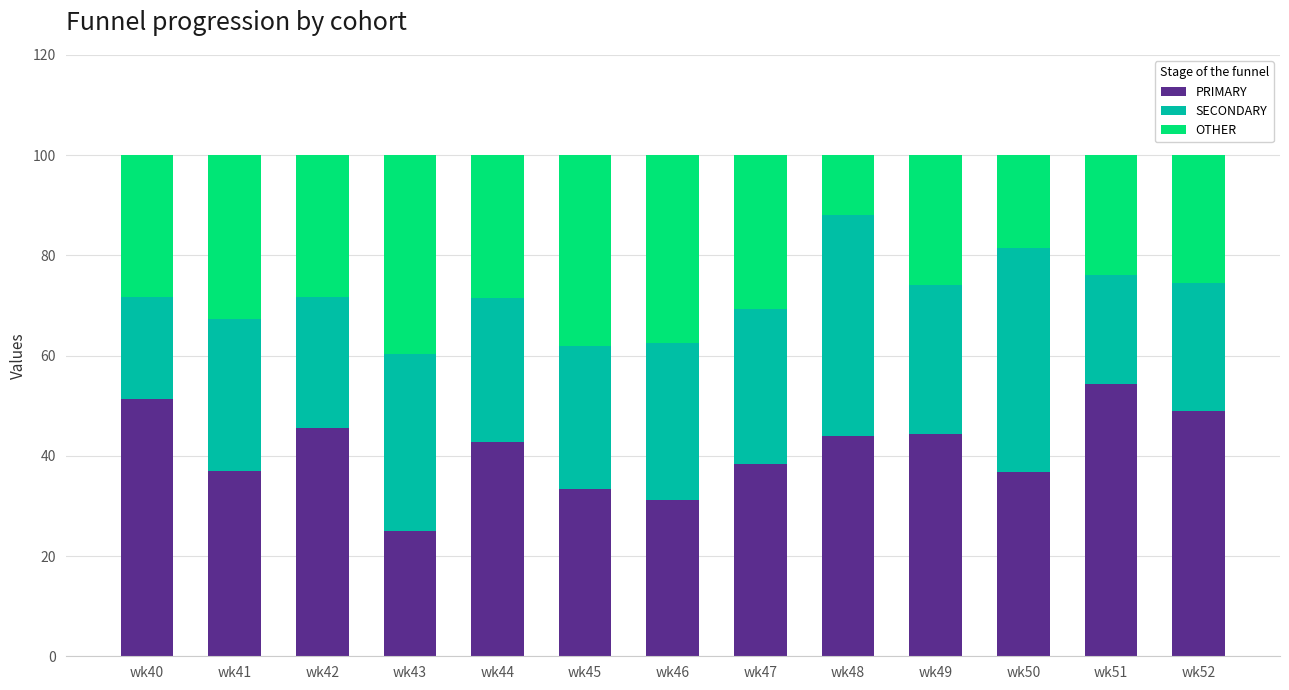

What is the difference between the maximum and minimum values in the PRIMARY series?

29.3